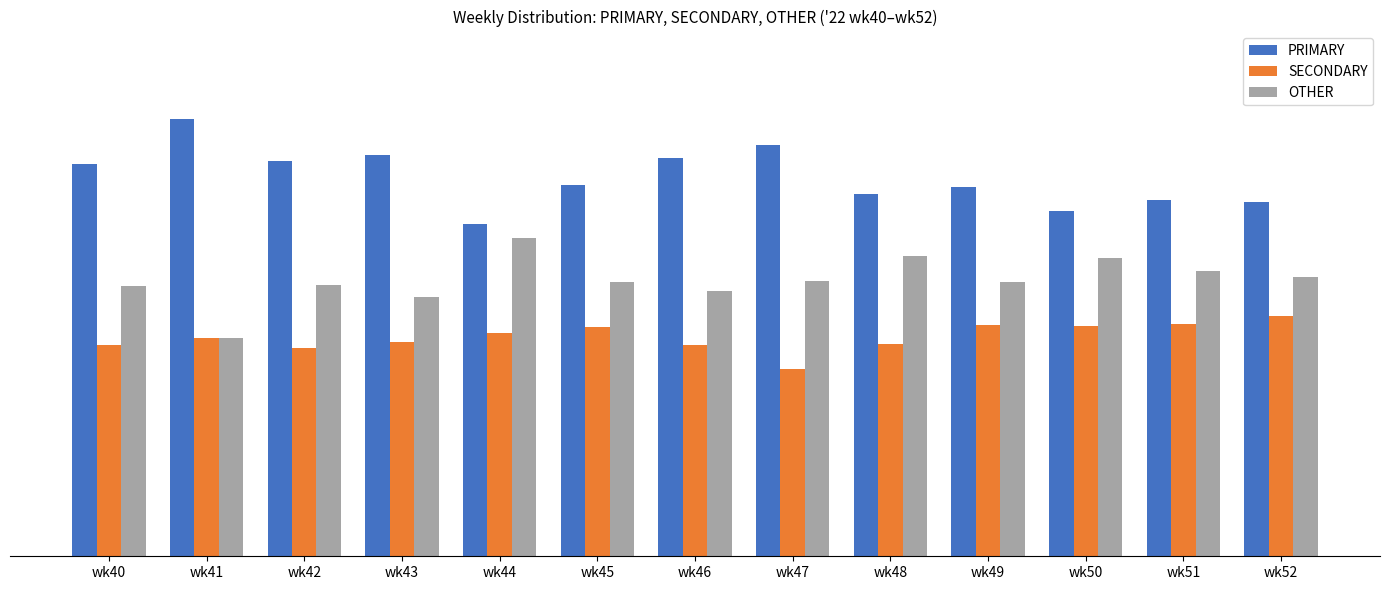

Is it true that SECONDARY equals 25.6 at wk44?

True